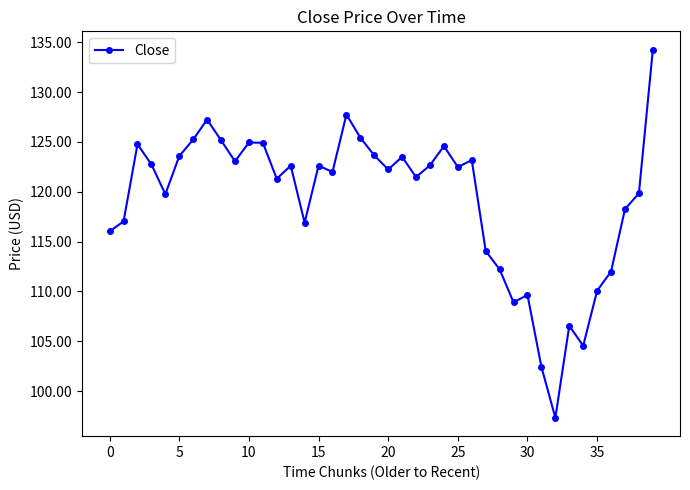

What is the value of the 17th point from the left?

122.0